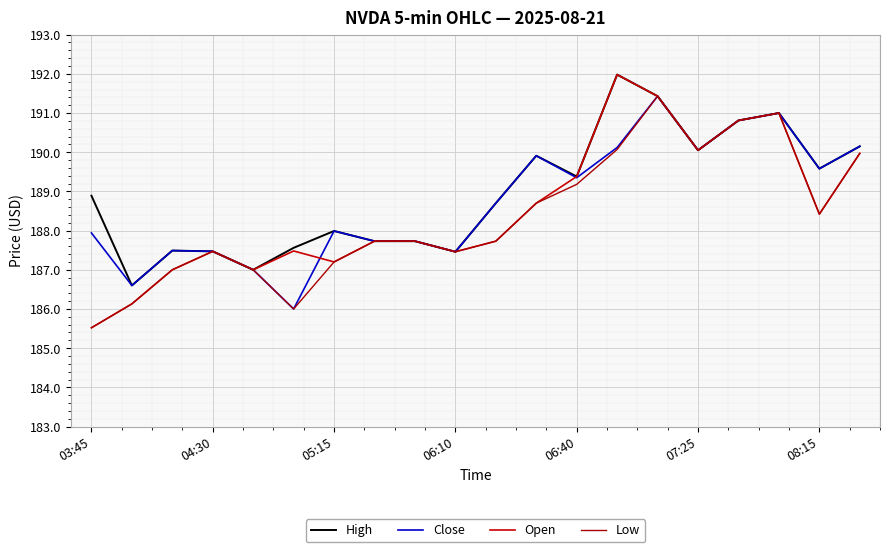

Reading right to left, transcribe all the data shown in this chart.

High: 190.1	189.6	191.0	190.8	190.1	191.4	192.0	189.4	189.9	188.7	187.5	187.7	187.7	188.0	187.6	187.0	187.5	187.5	186.6	188.9
Close: 190.1	189.6	191.0	190.8	190.1	191.4	190.1	189.4	189.9	188.7	187.5	187.7	187.7	188.0	186.0	187.0	187.5	187.5	186.6	187.9
Open: 190.0	188.4	191.0	190.8	190.1	191.4	192.0	189.4	188.7	187.7	187.5	187.7	187.7	187.2	187.5	187.0	187.5	187.0	186.1	185.5
Low: 190.0	188.4	191.0	190.8	190.1	191.4	190.1	189.2	188.7	187.7	187.5	187.7	187.7	187.2	186.0	187.0	187.5	187.0	186.1	185.5